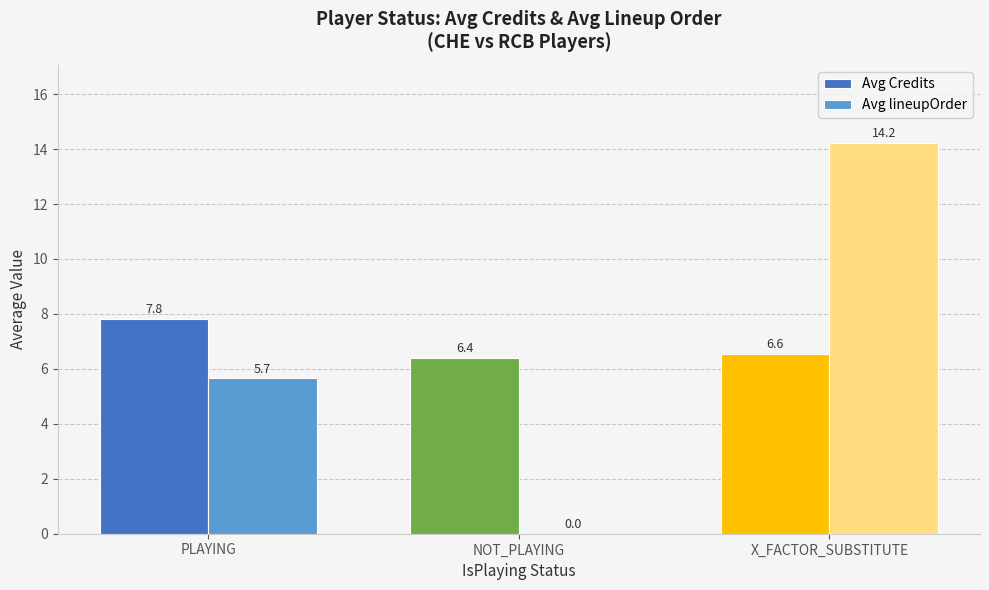

Reading left to right, transcribe all the data shown in this chart.

Avg Credits: PLAYING=7.8	NOT_PLAYING=6.4	X_FACTOR_SUBSTITUTE=6.6
Avg lineupOrder: PLAYING=5.7	NOT_PLAYING=0.0	X_FACTOR_SUBSTITUTE=14.2